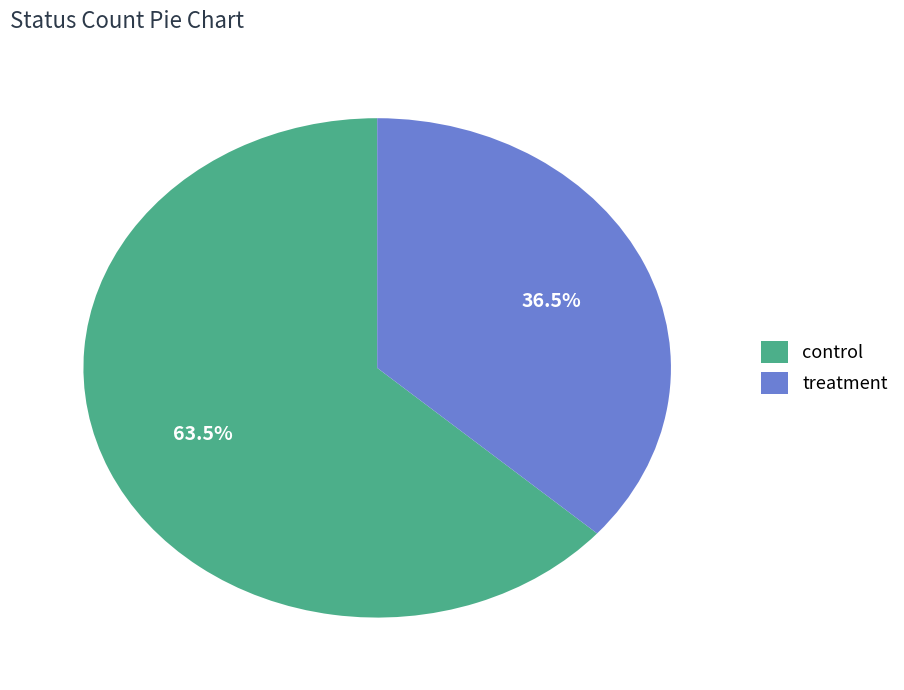

To the nearest percent, what is the difference between the largest and smallest slice percentages?

27%